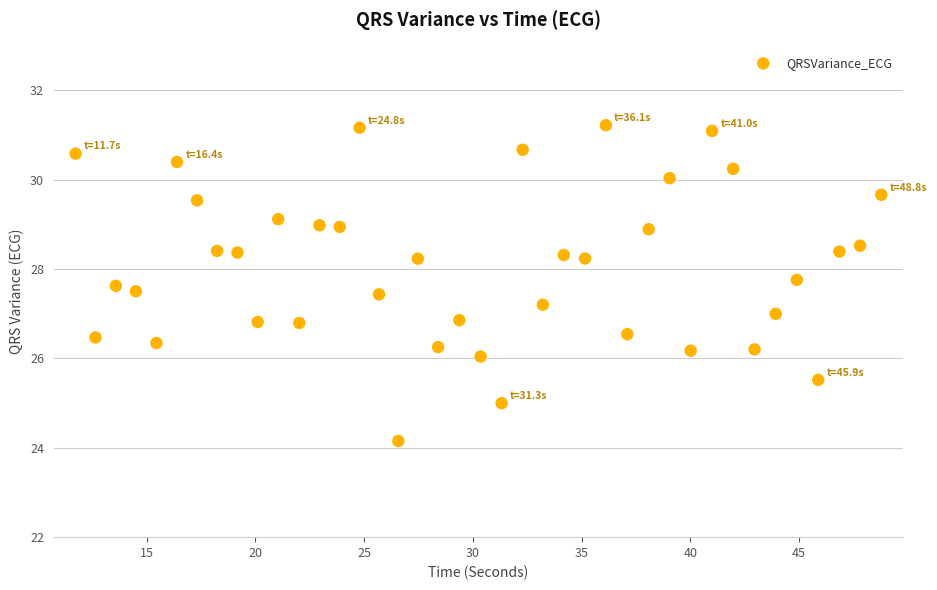

What is the range of X values (max minus min)?

37.1